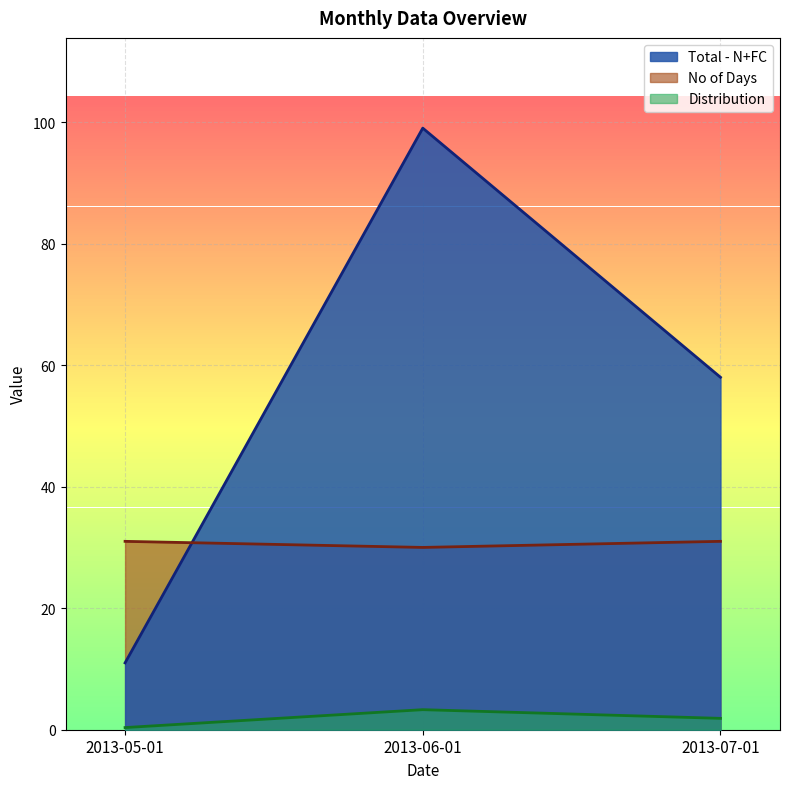

Reading left to right, extract all data points from this chart.

Total - N+FC: 2013-05-01=11.0	2013-06-01=99.0	2013-07-01=58.0
No of Days: 2013-05-01=31.0	2013-06-01=30.0	2013-07-01=31.0
Distribution: 2013-05-01=0.4	2013-06-01=3.3	2013-07-01=1.9